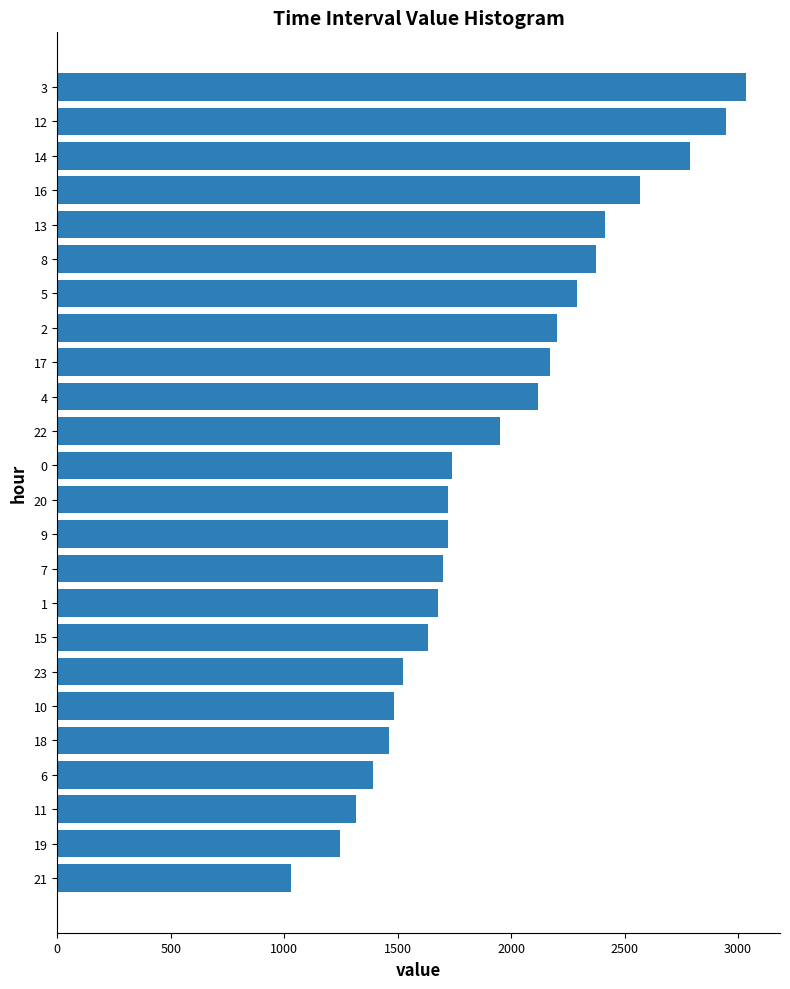

What is the difference between the second highest and minimum values?

1915.5